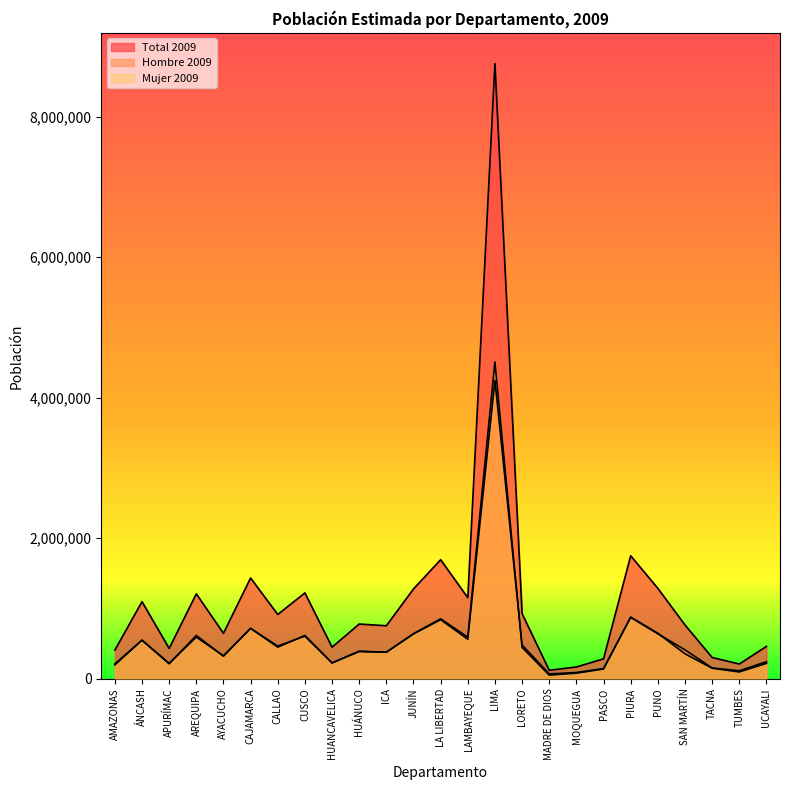

In Hombre 2009, how many points are lower than both neighbors (excluding endpoints)?

8